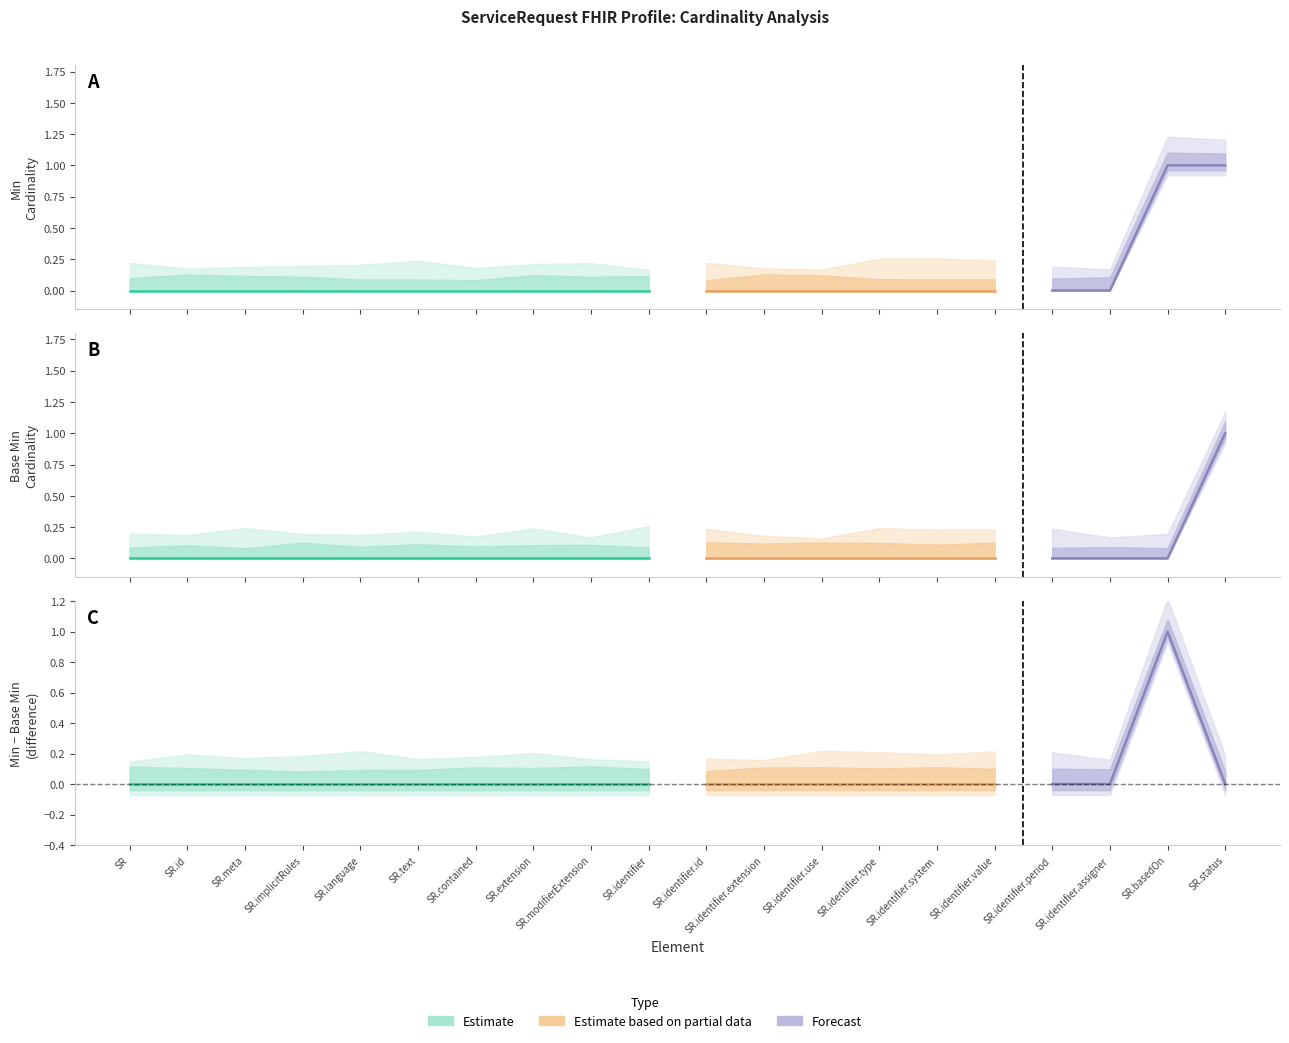

The value of Base Min at ServiceRequest.language is -1. True or false?

False